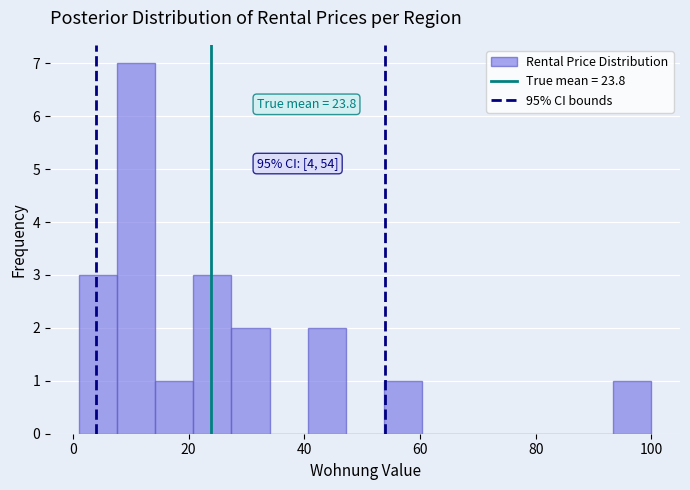

Read against the x-axis, roughly where is the centre of the tallest bar?

10